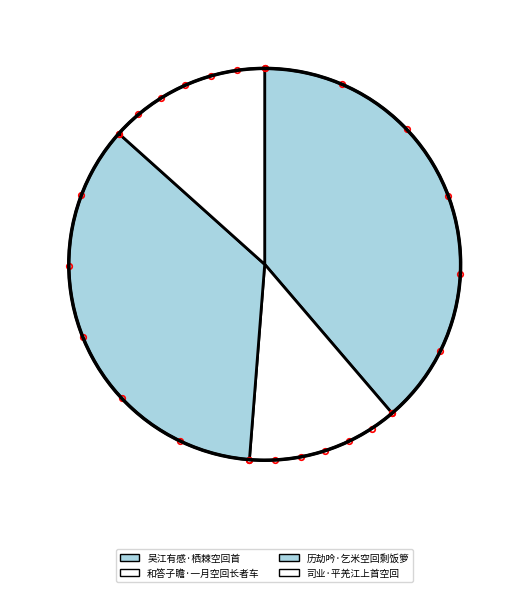

How many slices are in this pie chart?

4